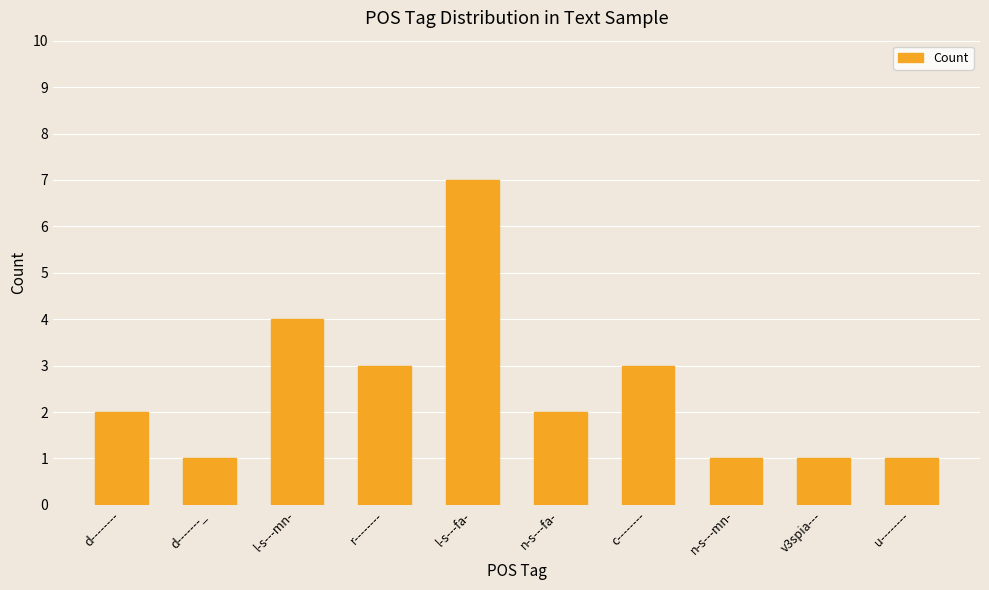

What value does the data have at l-s---fa-?

7